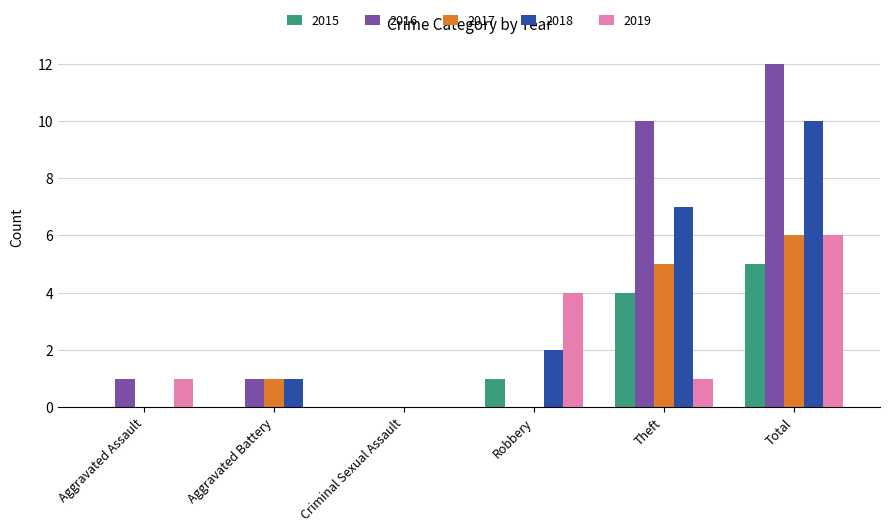

True or false: 2016 has a value of 10 at Theft.

True